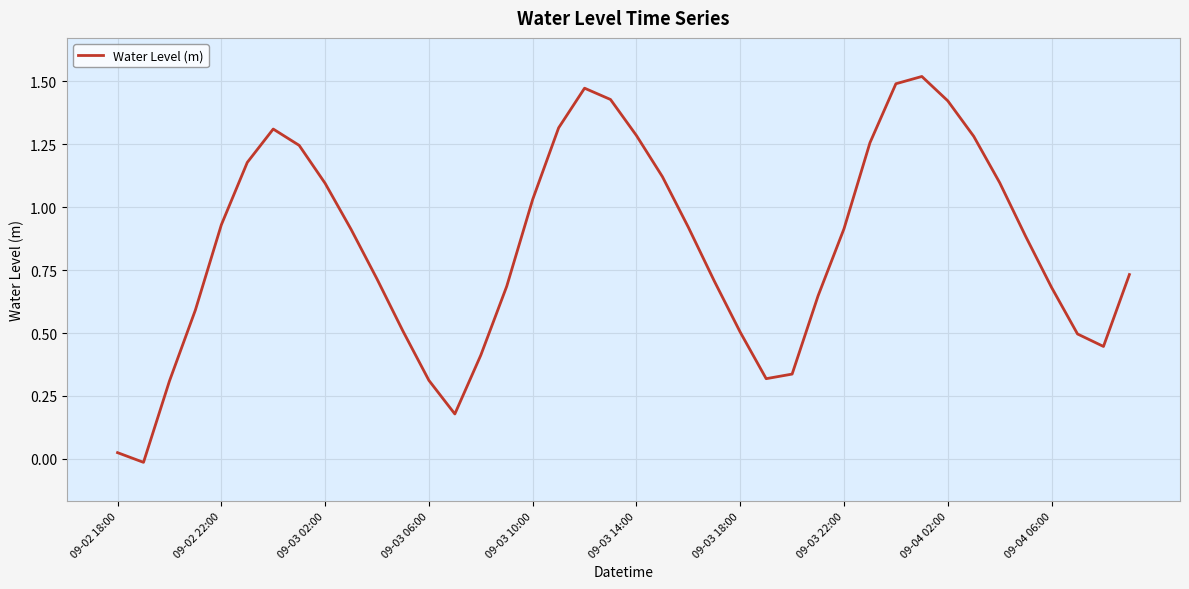

Does the chart have visible grid lines?

Yes